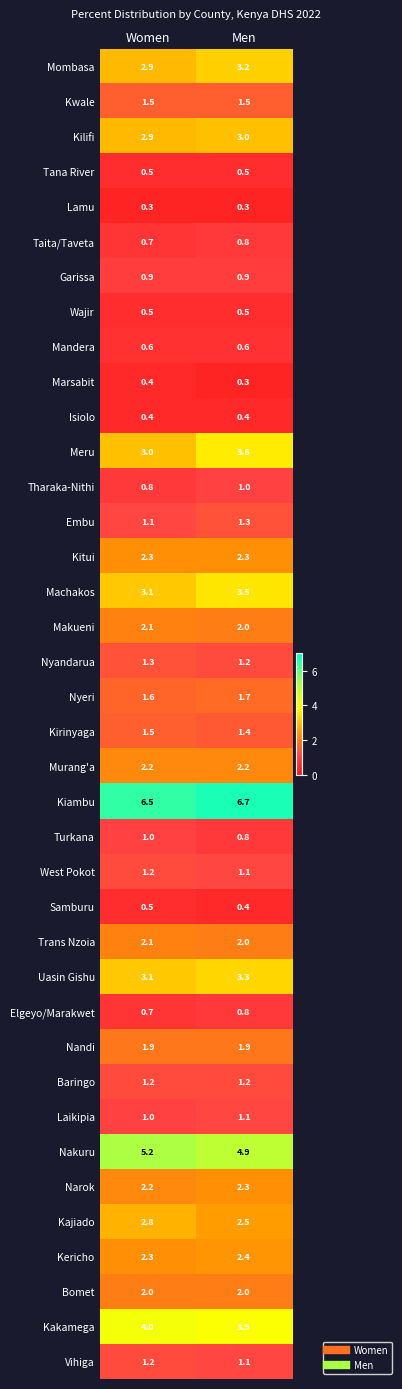

Which label corresponds to the largest value in the chart?

Men